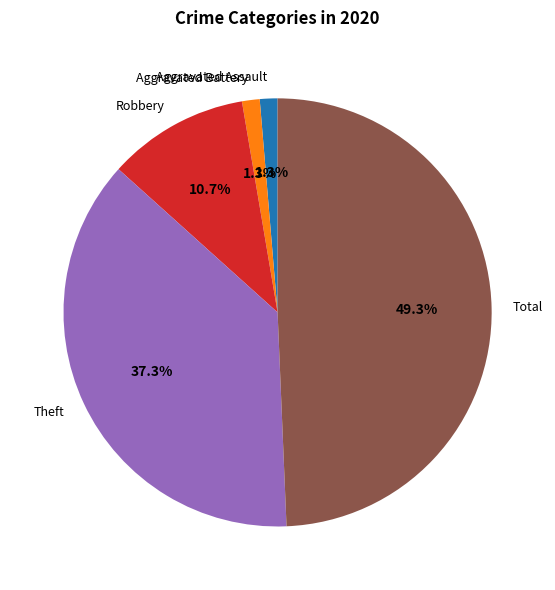

Is it true that Aggravated Assault is 11% of the pie?

False